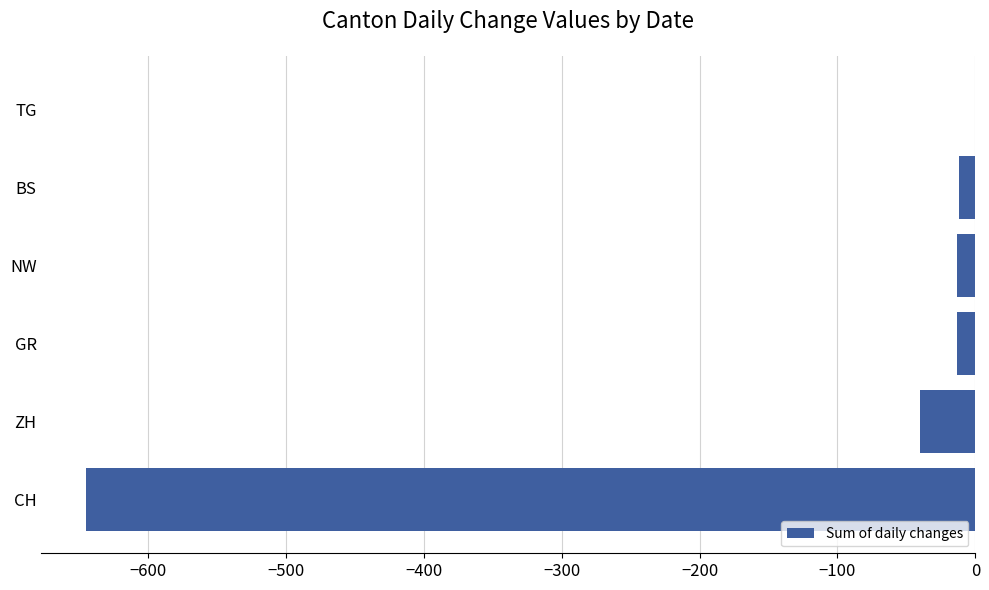

The value at TG is 262. True or false?

False